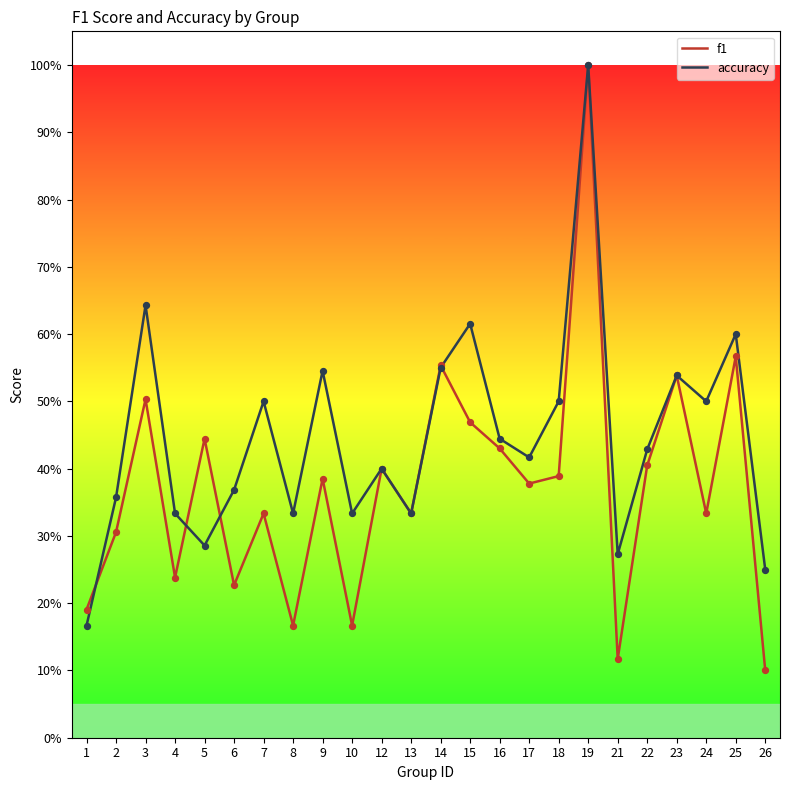

Which series reaches the minimum Y coordinate?

f1